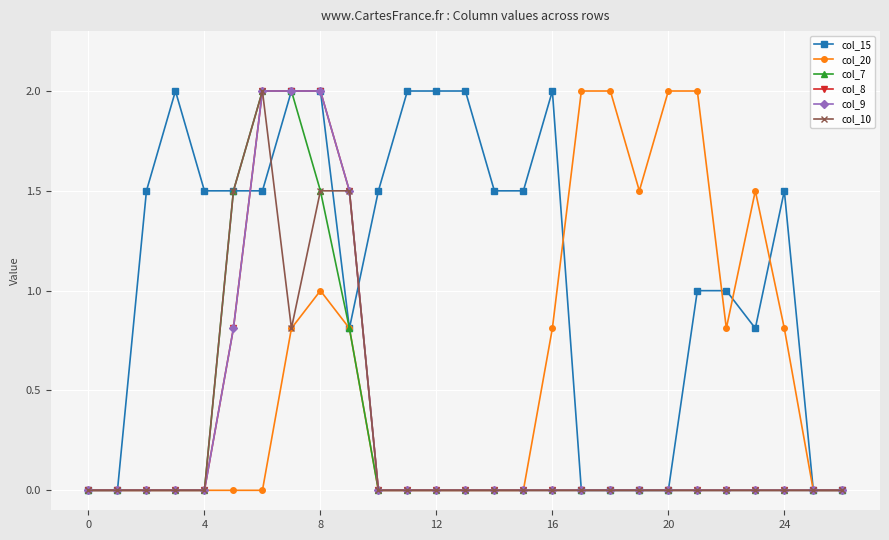

Is this an area chart (filled region under the line)?

No